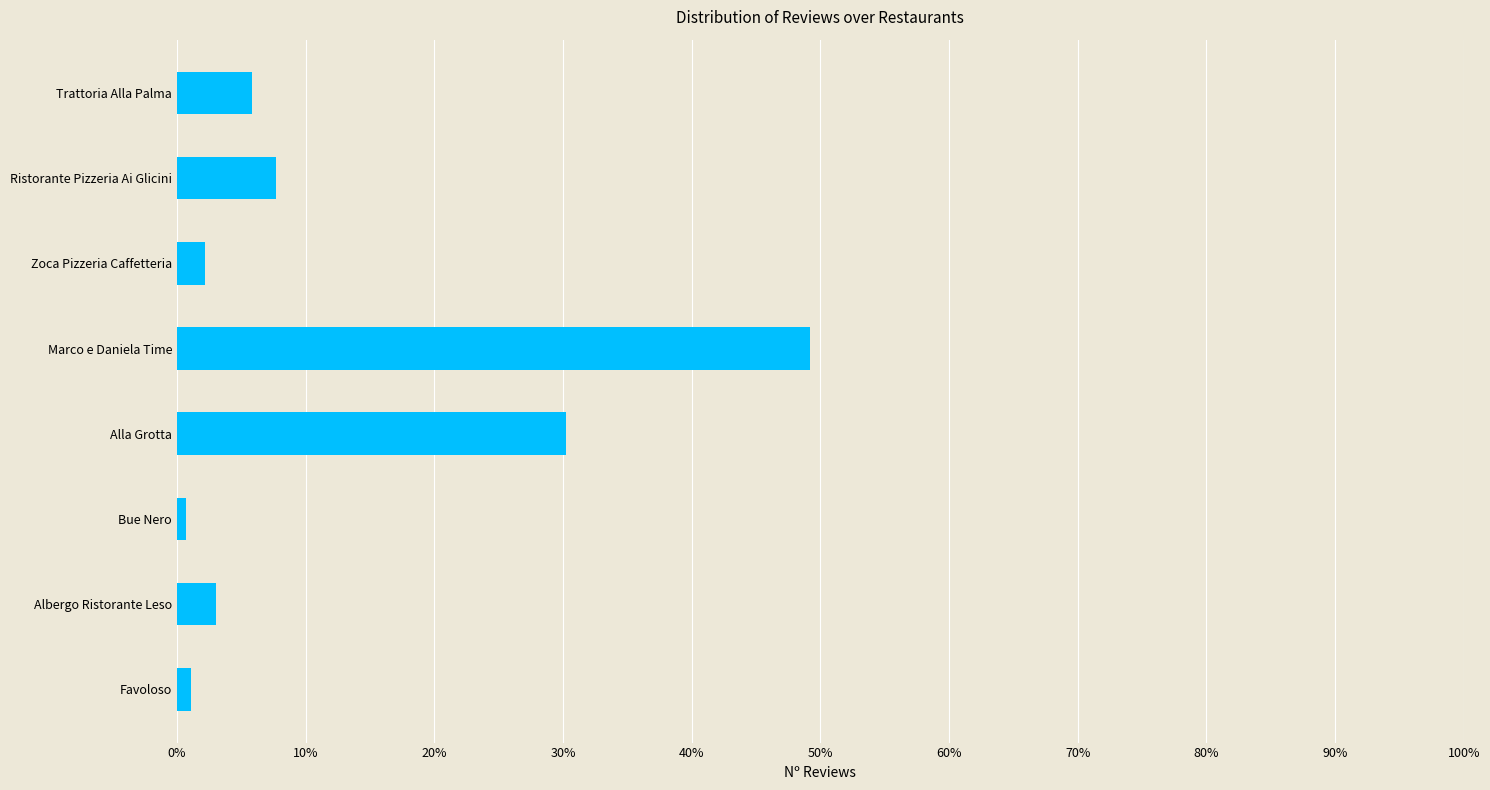

Does the chart contain any negative values?

No